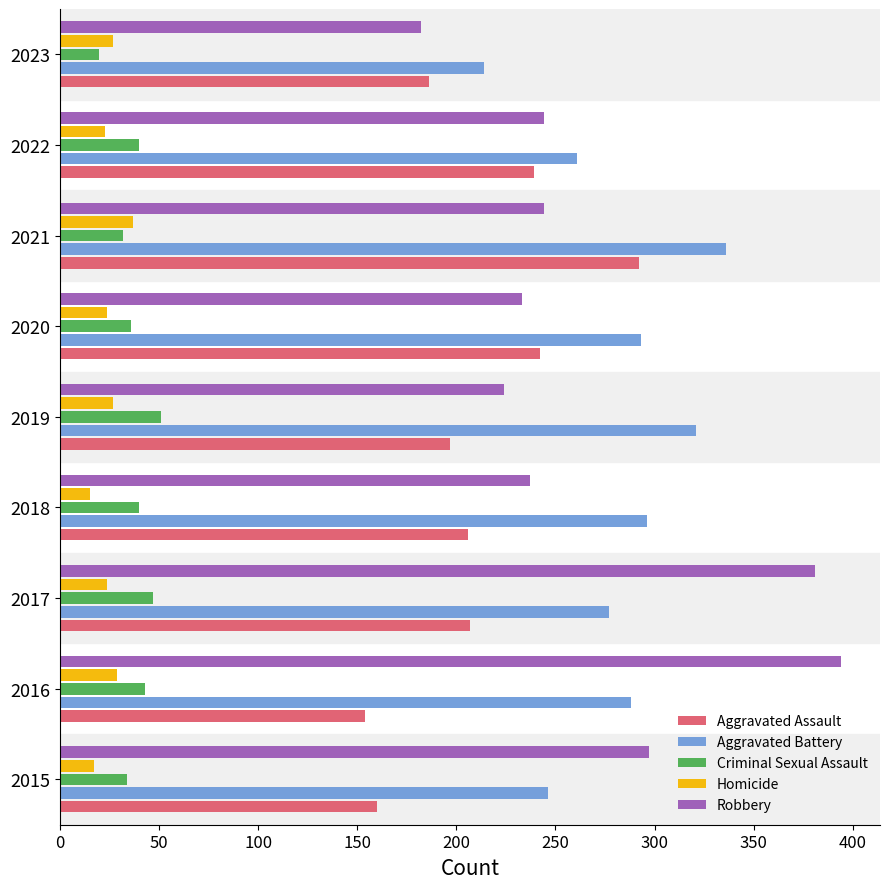

The Aggravated Battery series shows 75 at 2015. True or false?

False